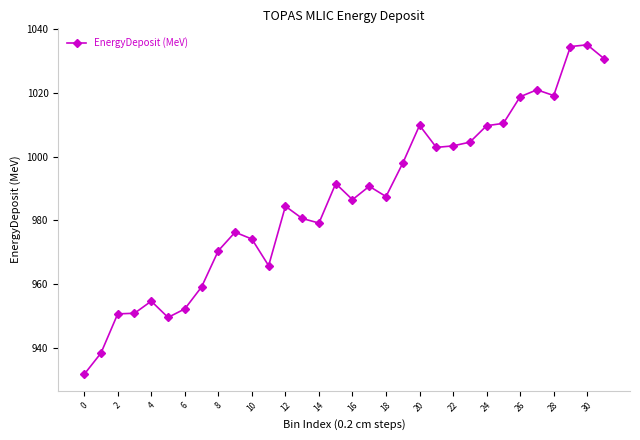

What is the value of the 20th point from the left?

998.0